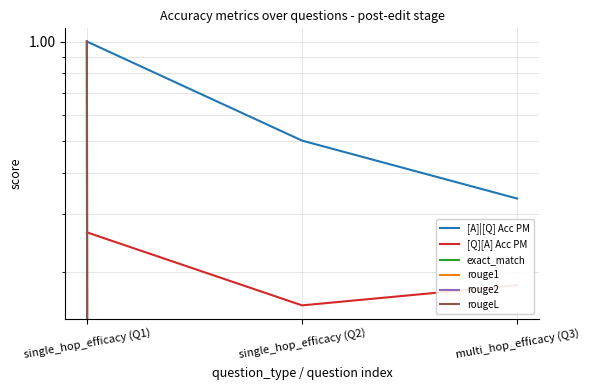

Which has a higher value, multi_hop_efficacy (Q3) or single_hop_efficacy (Q1)?

single_hop_efficacy (Q1)